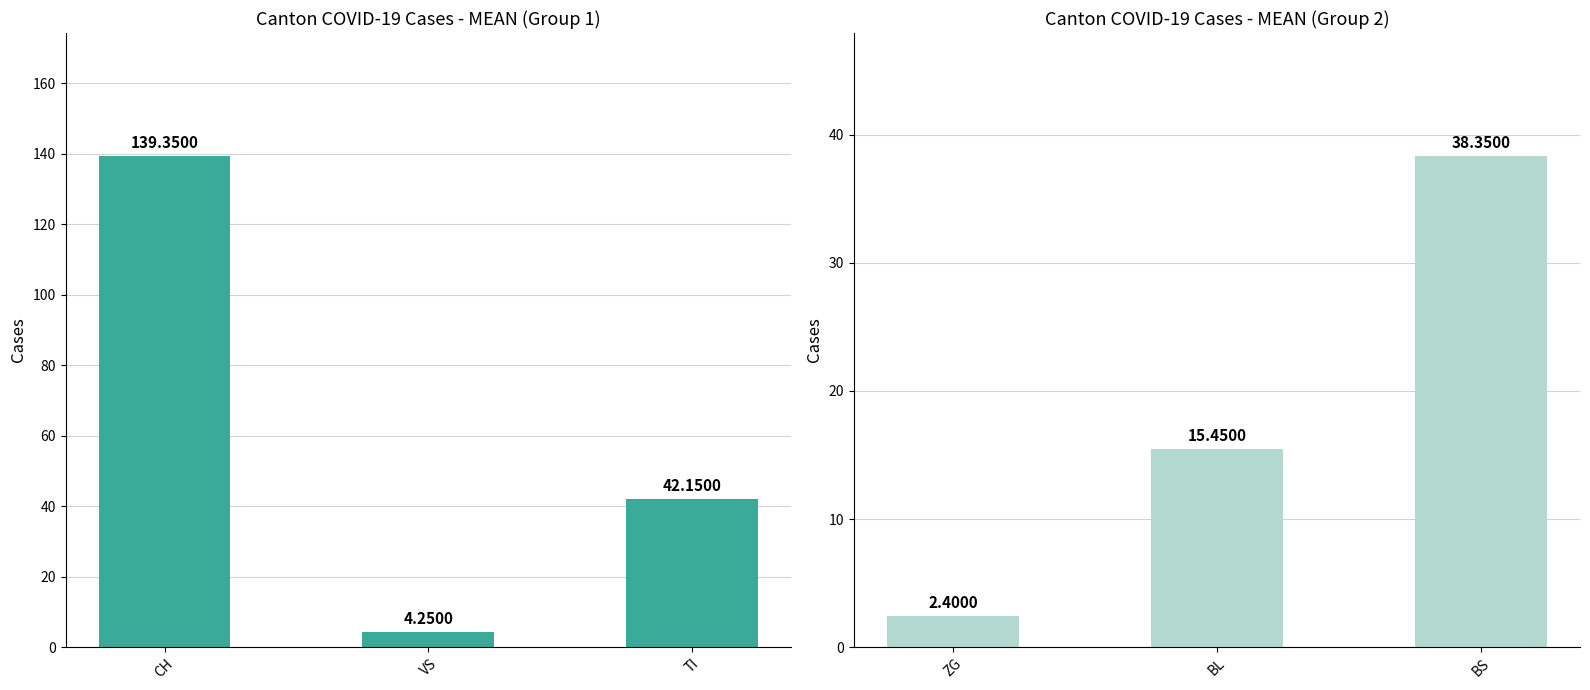

True or false: CH/VS/TI has a value of 4.2 at VS.

True